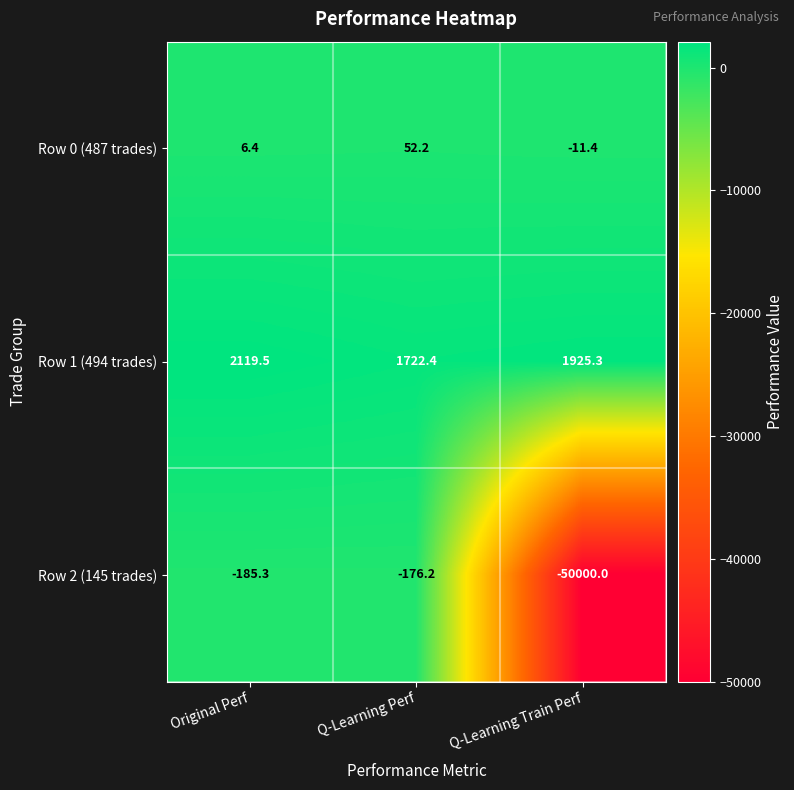

Reading right to left, what are all the values shown in this chart?

Row 0 (487 trades): Q-Learning Train Perf=-11.4	Q-Learning Perf=52.2	Original Perf=6.4
Row 1 (494 trades): Q-Learning Train Perf=1925.3	Q-Learning Perf=1722.4	Original Perf=2119.5
Row 2 (145 trades): Q-Learning Train Perf=-50000.0	Q-Learning Perf=-176.2	Original Perf=-185.3